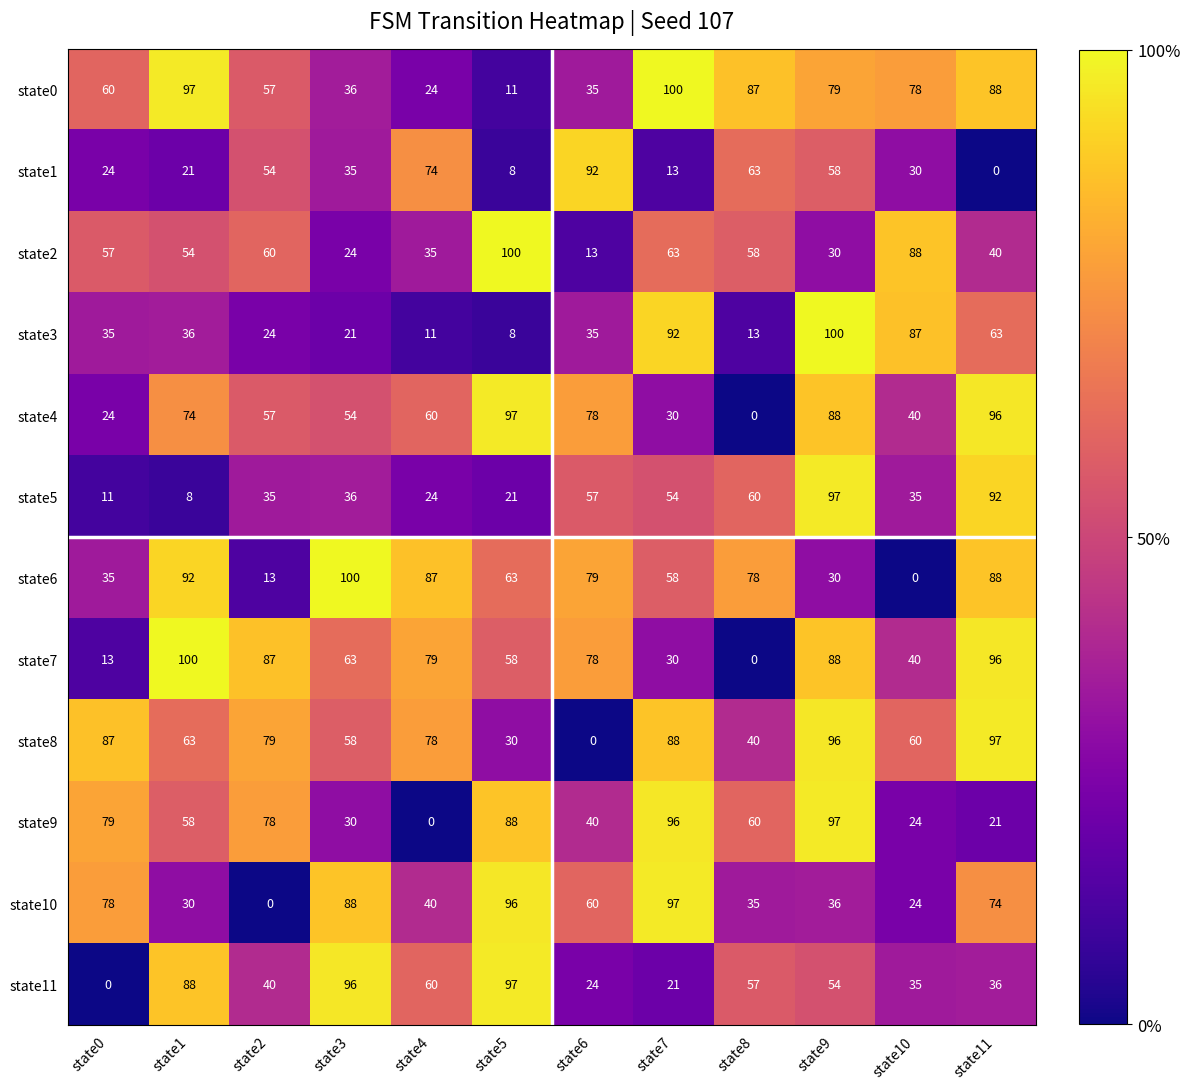

Count the number of categories in the chart.

12